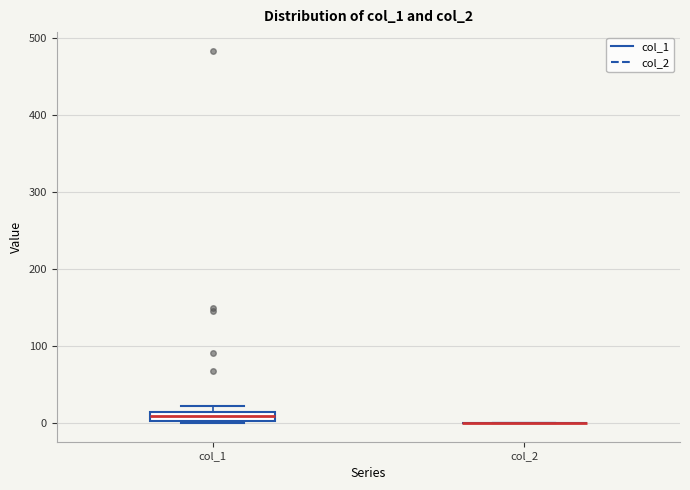

Comparing the boxes themselves (not the whiskers), which one is the tallest?

col_1